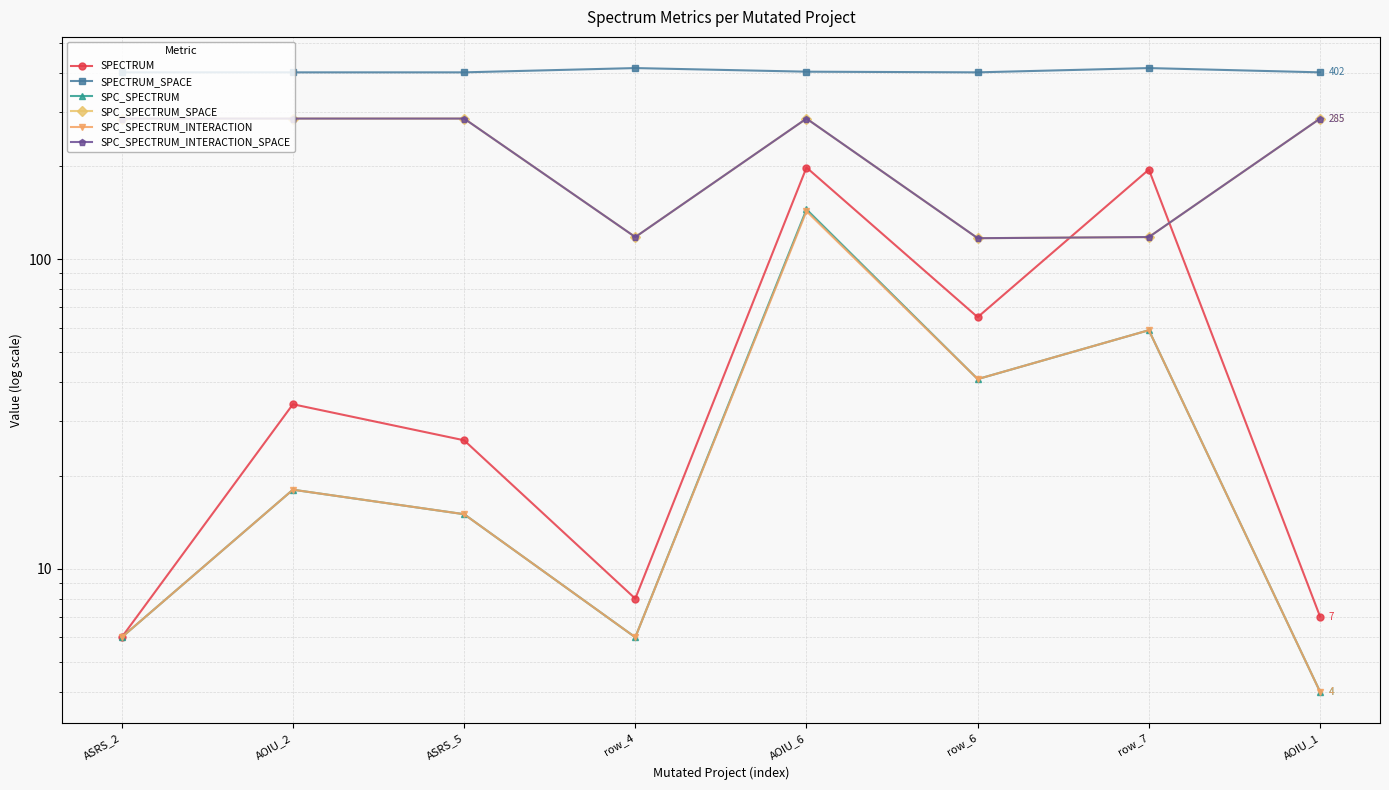

Reading right to left, extract all data points from this chart.

SPECTRUM: 7	195	65	198	8	26	34	6
SPECTRUM_SPACE: 402	415	402	404	415	402	402	402
SPC_SPECTRUM: 4	59	41	145	6	15	18	6
SPC_SPECTRUM_SPACE: 285	118	117	285	118	285	285	285
SPC_SPECTRUM_INTERACTION: 4	59	41	143	6	15	18	6
SPC_SPECTRUM_INTERACTION_SPACE: 285	118	117	285	118	285	285	285